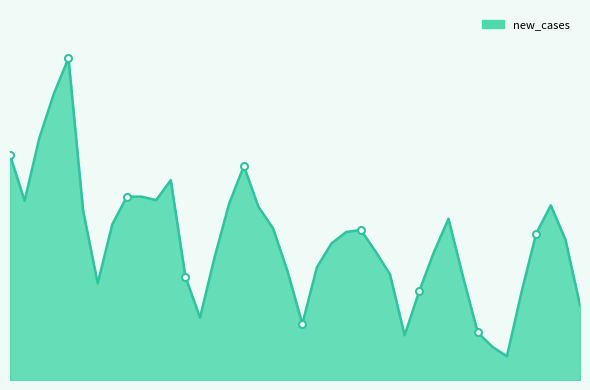

True or false: there are more than 0 points higher than both neighbors.

True